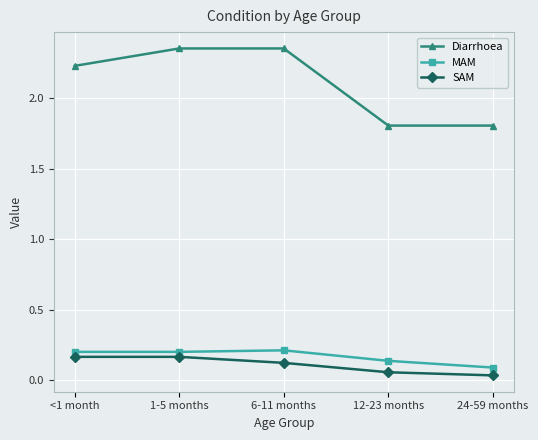

Is the value of MAM at <1 month greater than the value of SAM at 6-11 months?

Yes